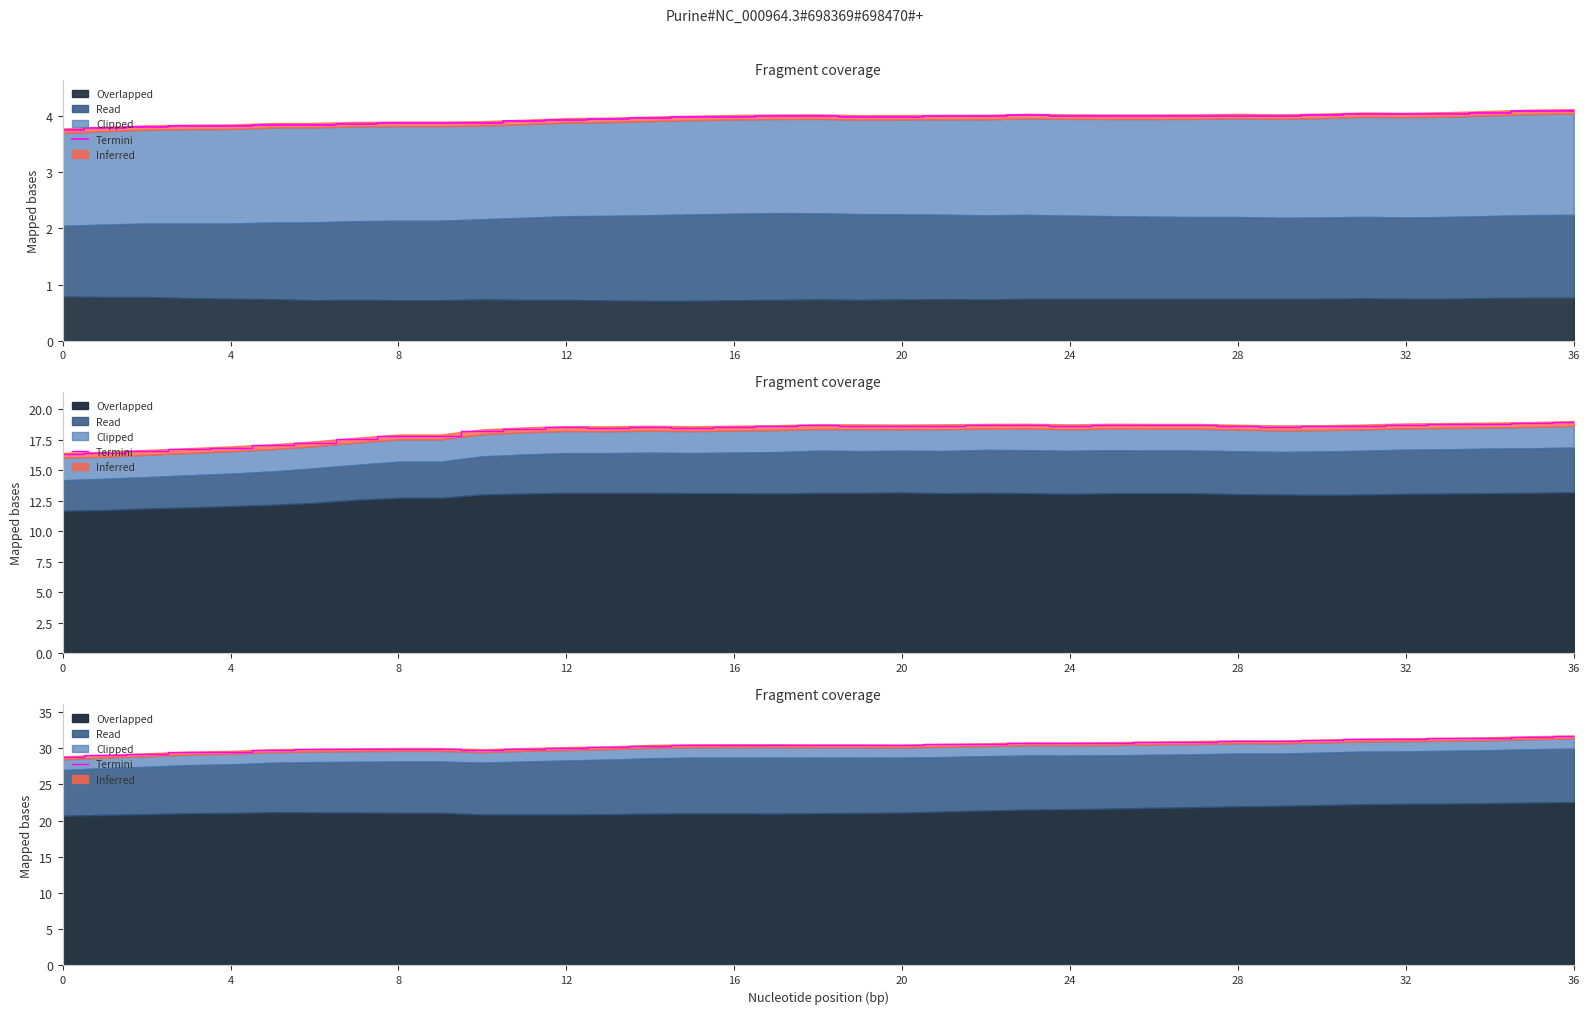

How many categories are shown in the chart?

37